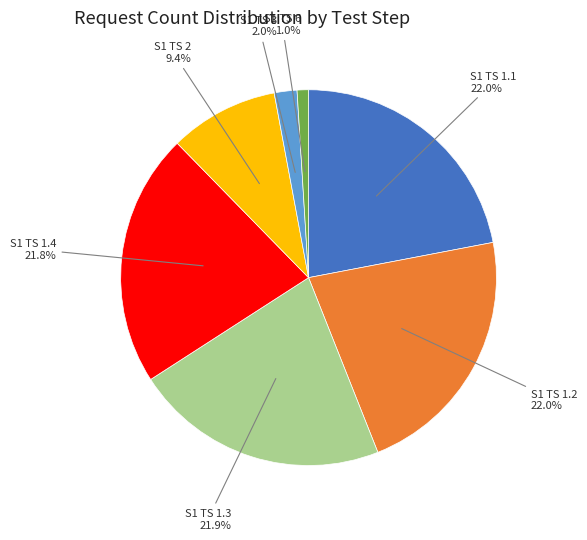

Is there a majority slice in this chart?

No